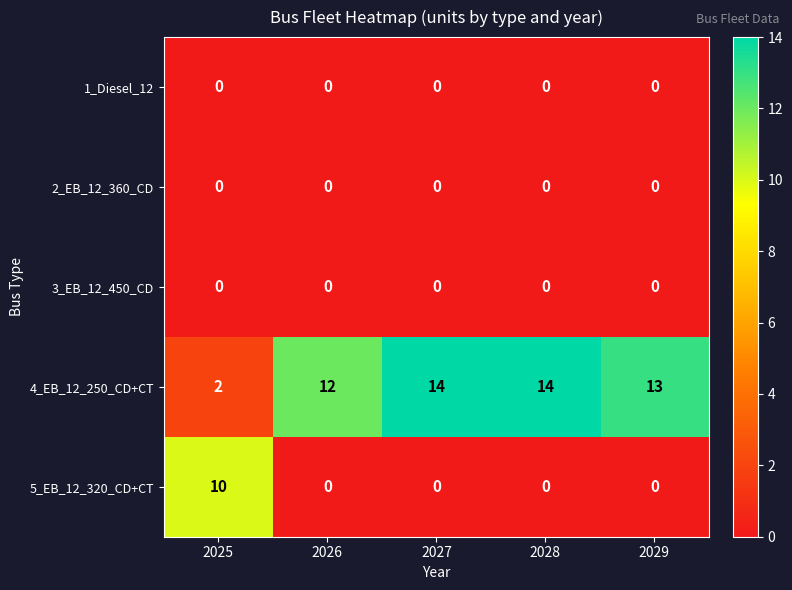

Which series has the largest range (max minus min)?

4_EB_12_250_CD+CT